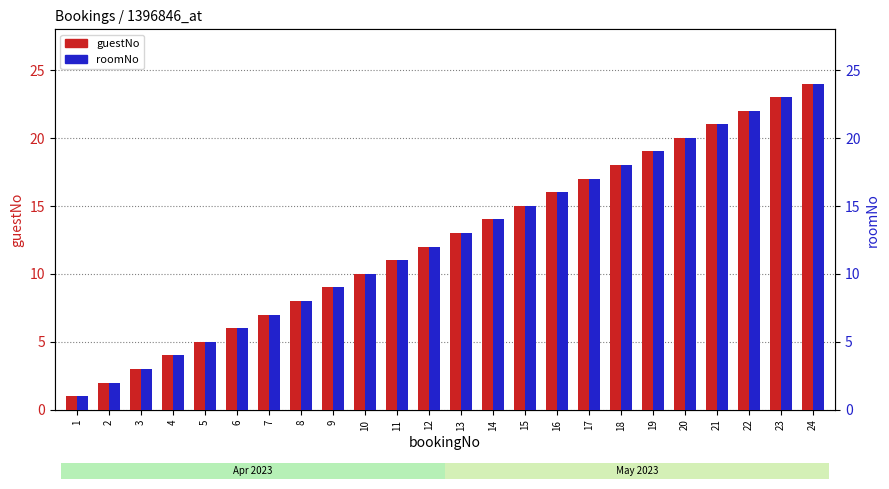

What is the sum of all roomNo values?

300